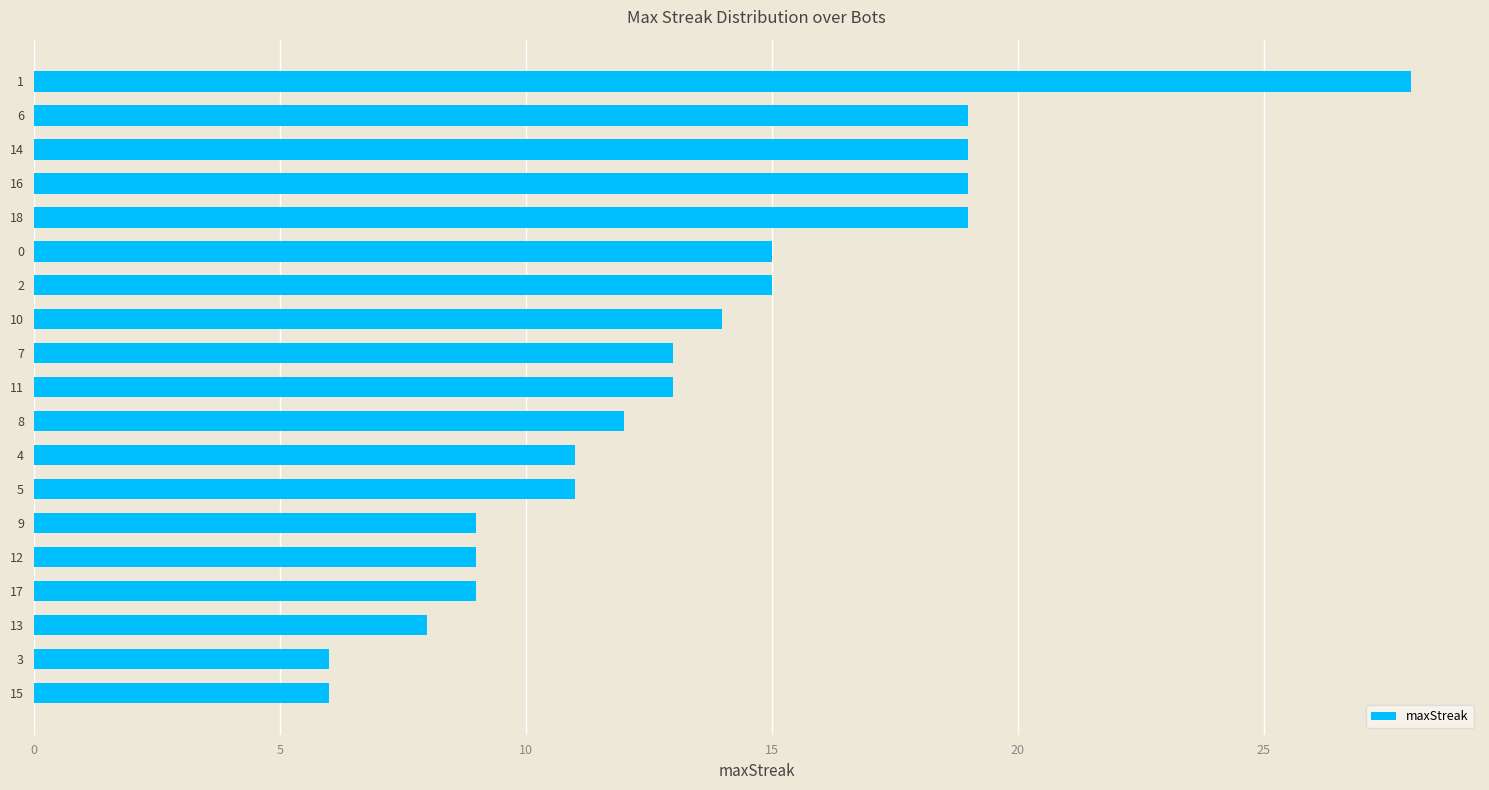

What is the sum of all values?

255